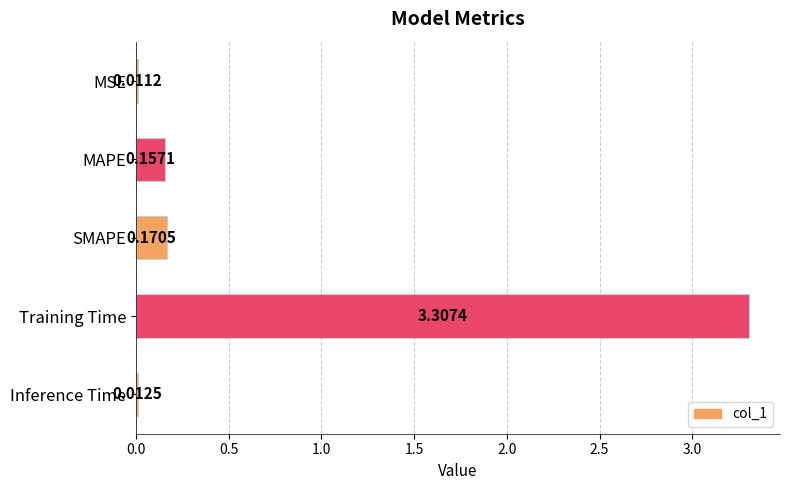

Are the bars grouped side by side (vs. stacked)?

No